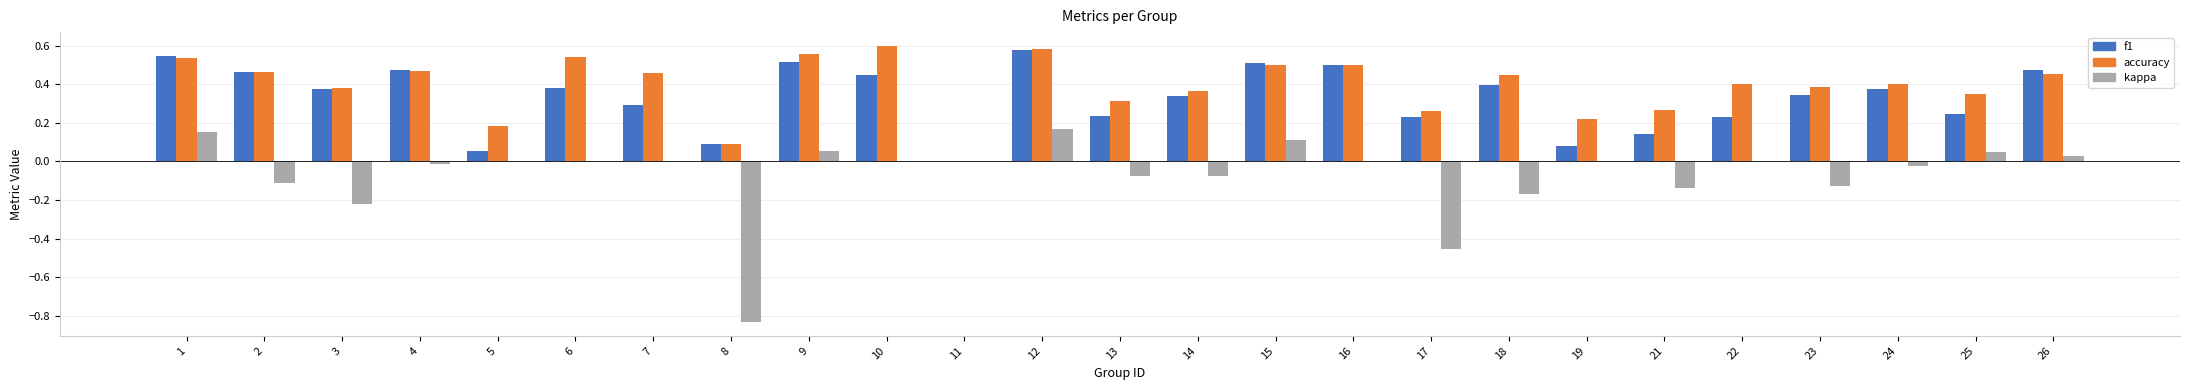

Between 11 and 25, which series saw the biggest shift?

accuracy